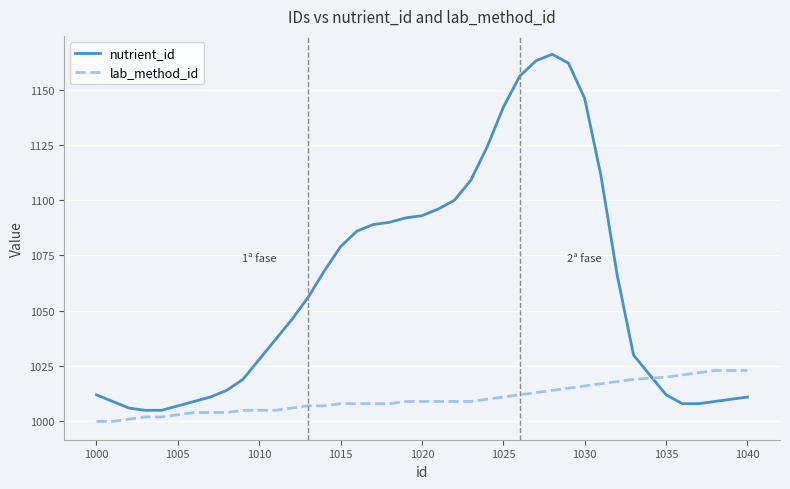

Rank the series by their maximum value, from highest to lowest.

nutrient_id, lab_method_id